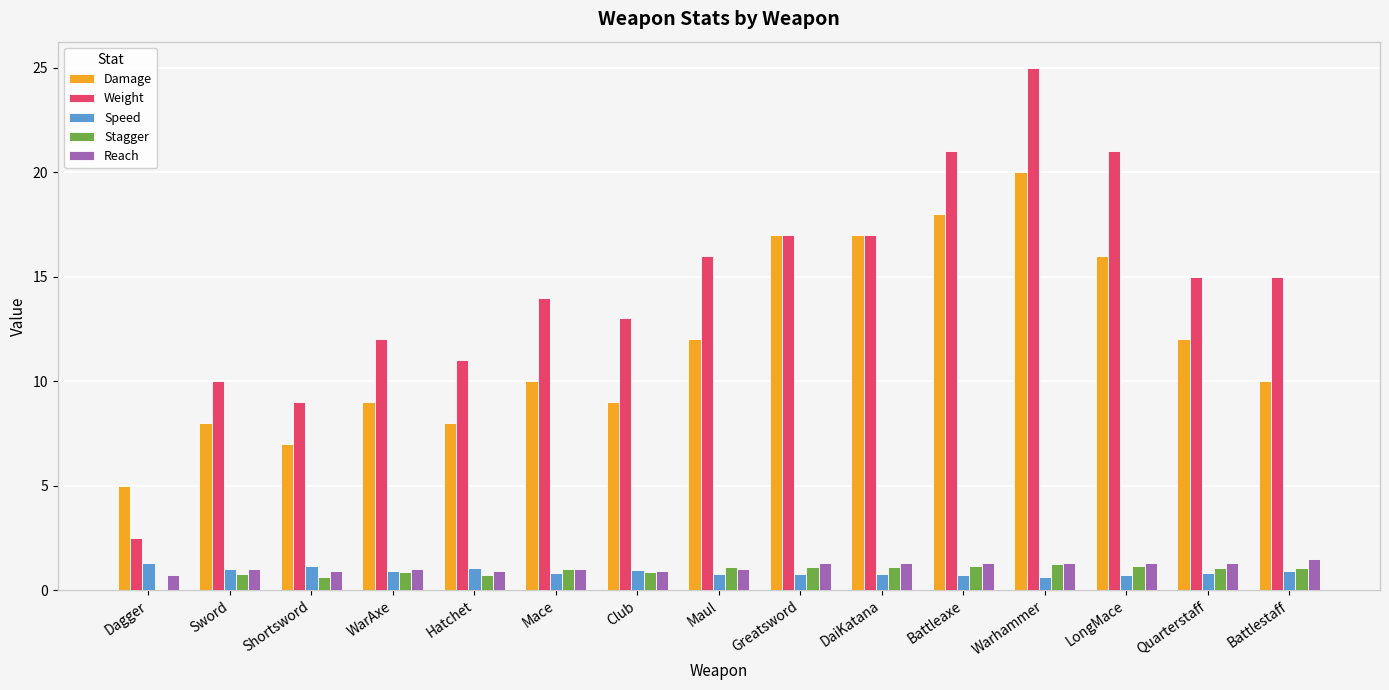

The Reach series shows 0.9 at Shortsword. True or false?

True